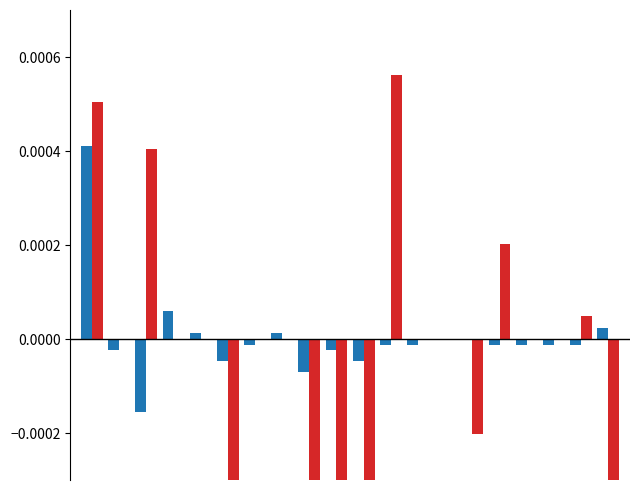

Is the value of GE/FR/GR/BS diff_pc at 14 greater than the value of CH/BE diff_pc at 4?

No